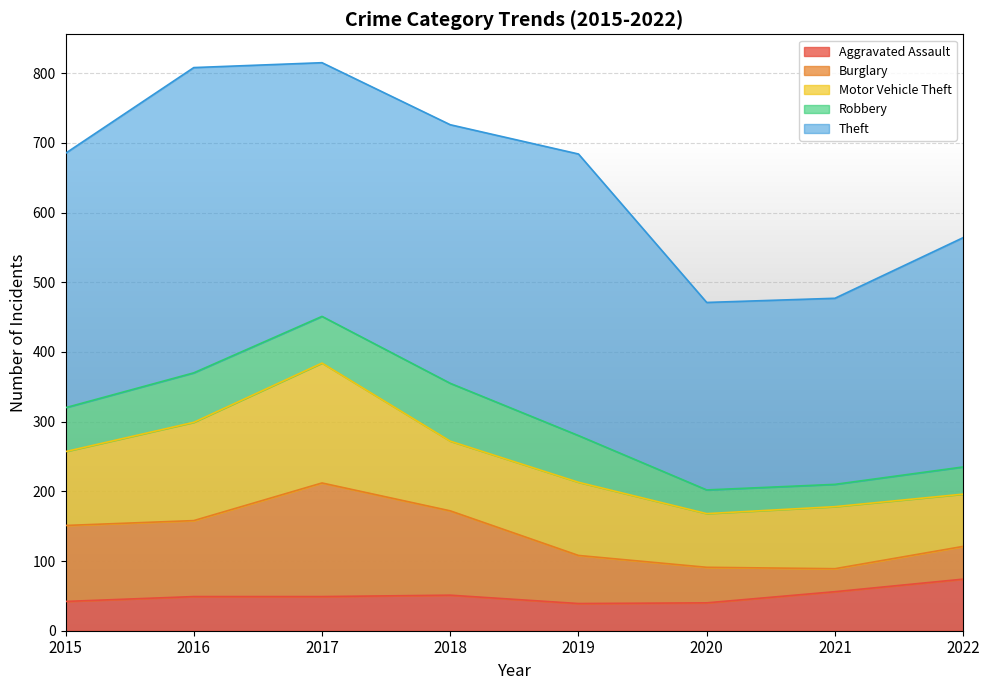

Is the value of Burglary at 2016 greater than the value of Aggravated Assault at 2017?

Yes